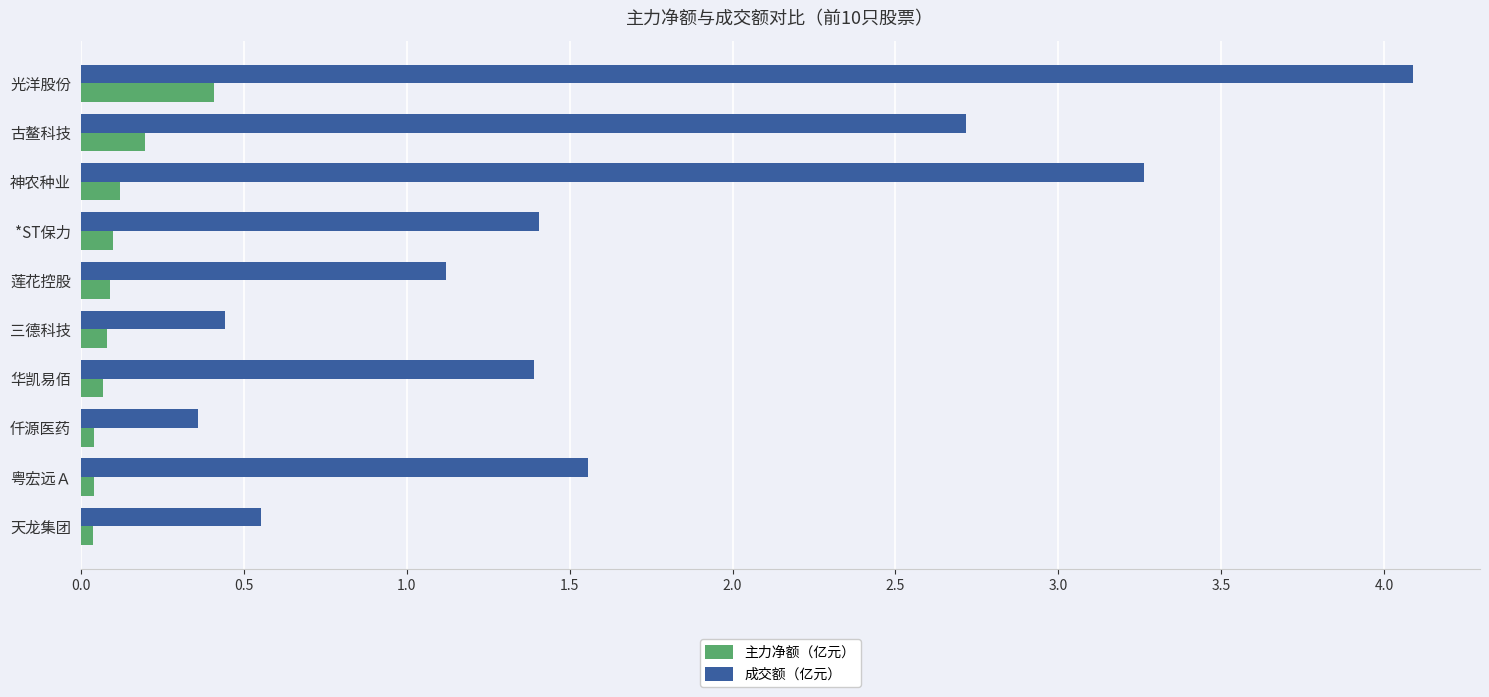

What is the difference between the highest and lowest values at 光洋股份?

3.7